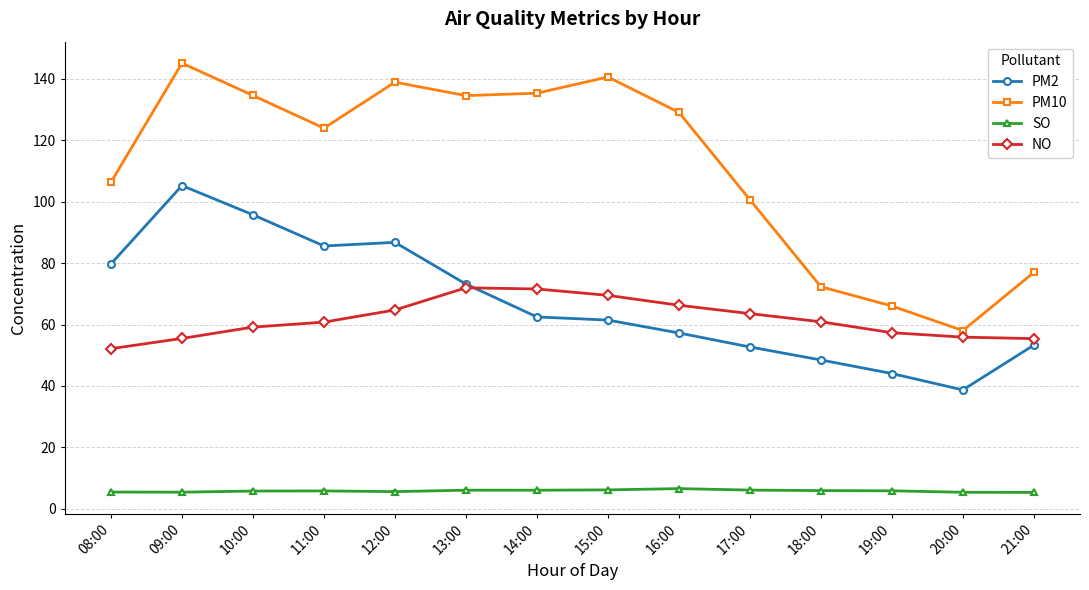

What is the value of the PM2 point at the 9th from the left?

57.3